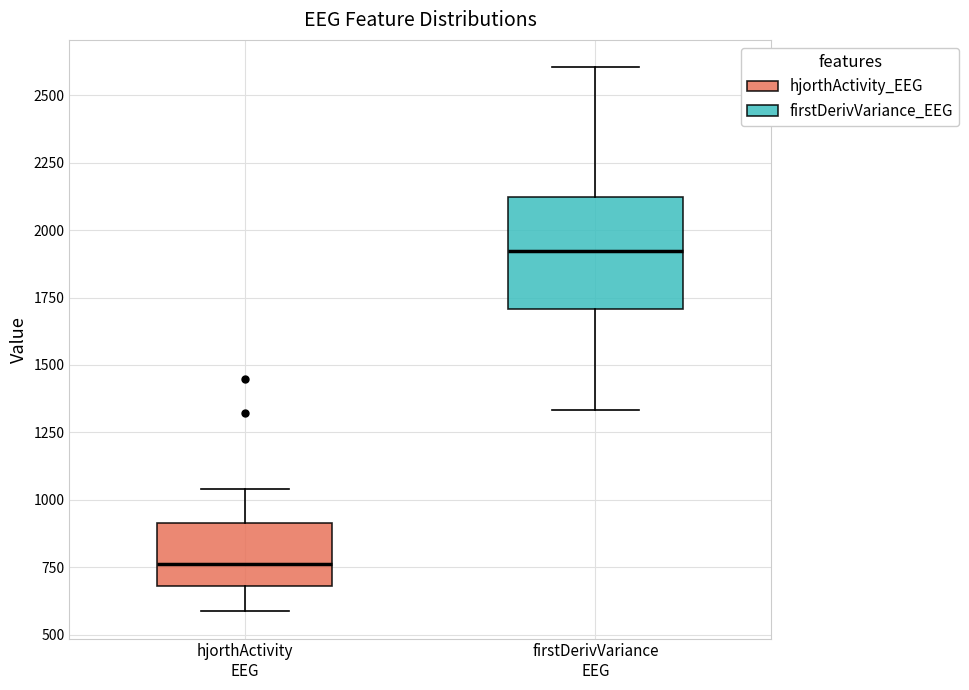

Which box's median line is the highest?

firstDerivVariance EEG